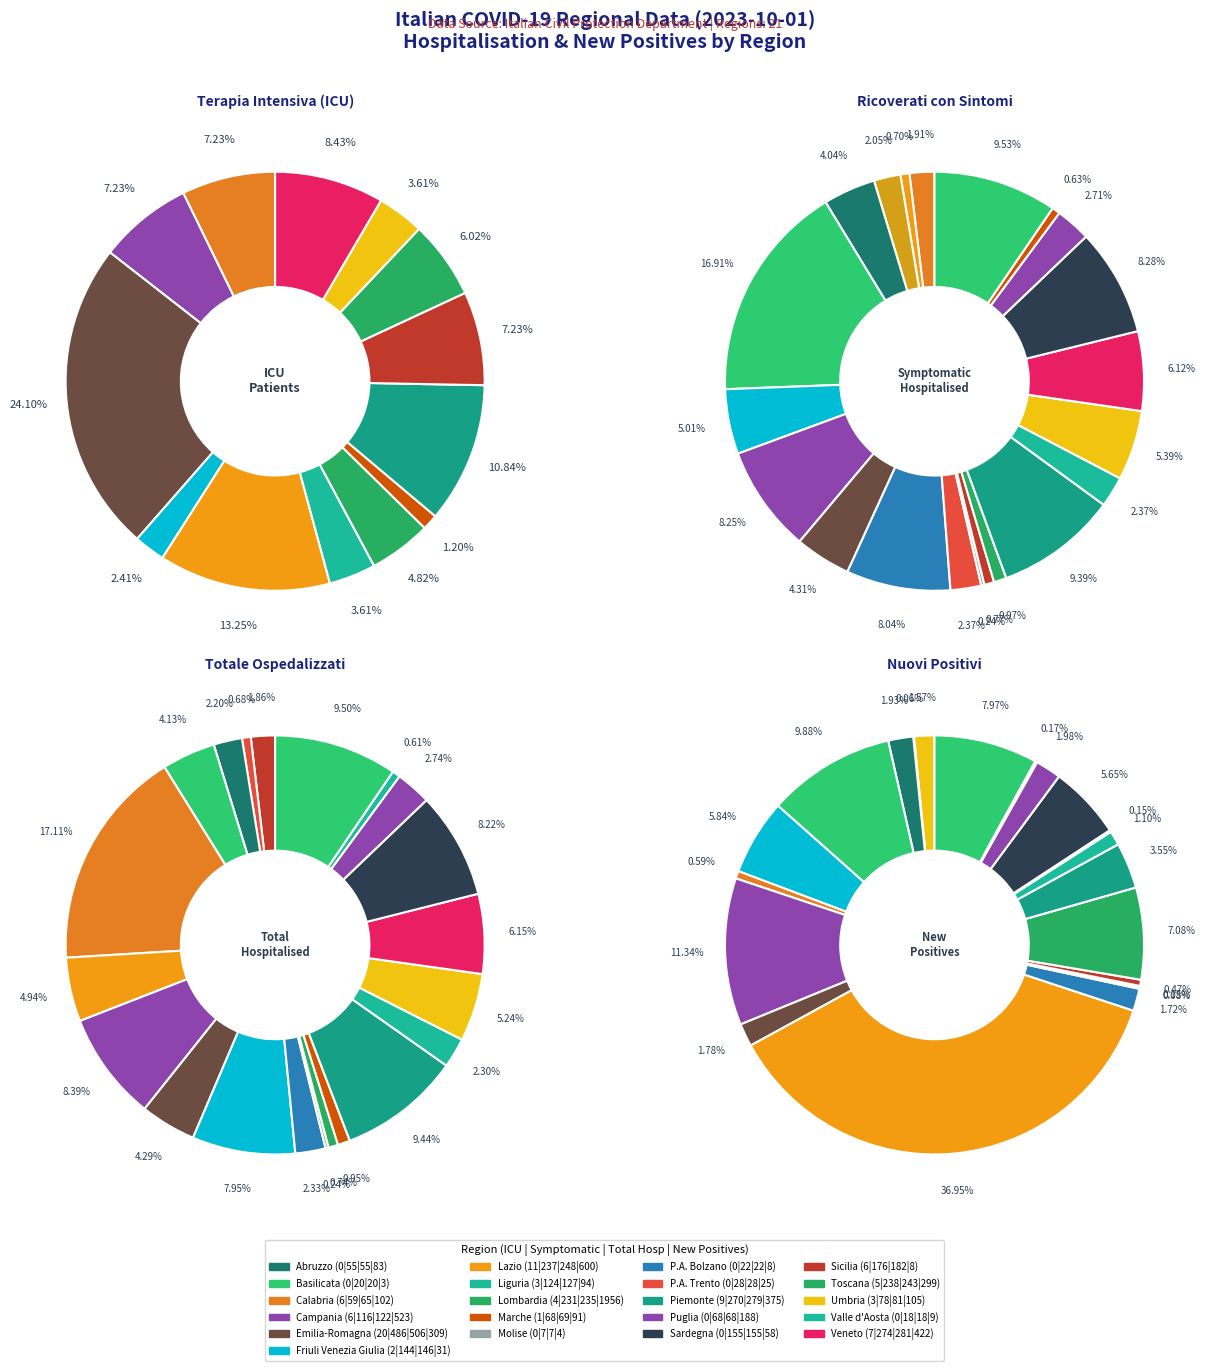

Is there a majority slice in this chart?

No